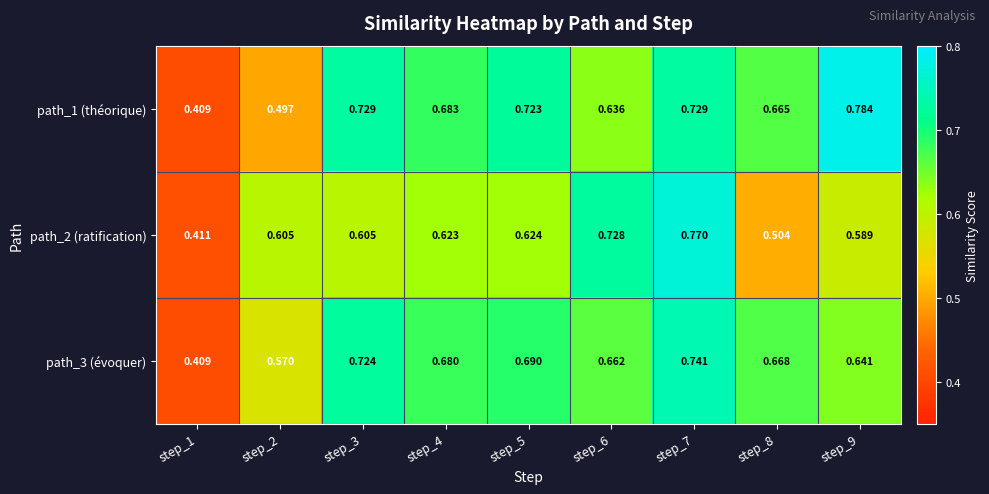

Is the value of path_1 (théorique) at step_4 greater than the value of path_3 (évoquer) at step_5?

No